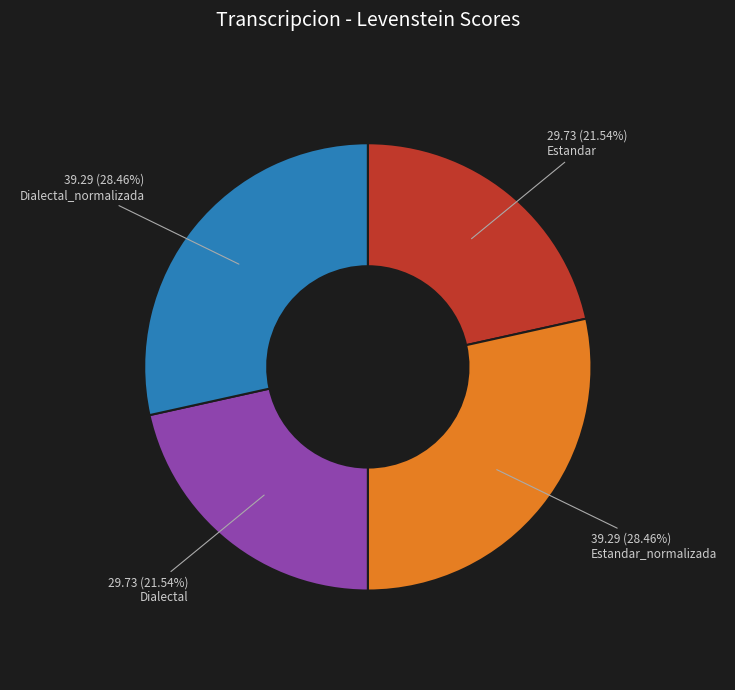

Does any single category account for the majority?

No